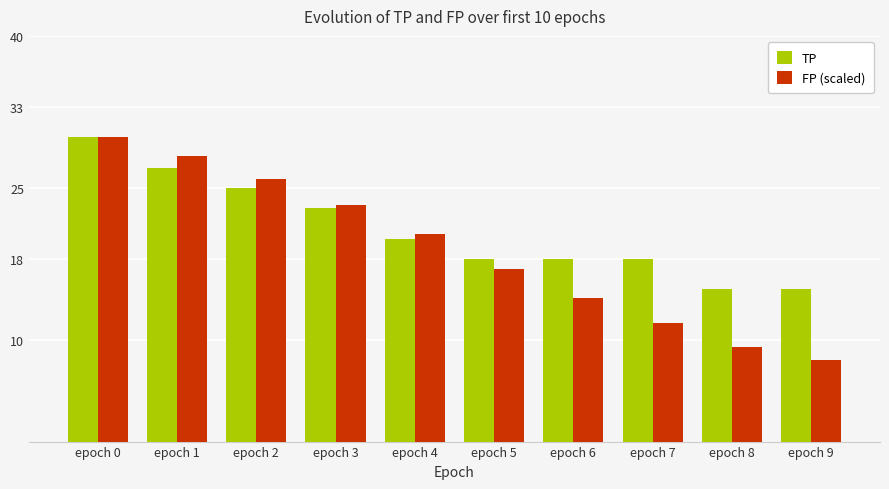

Rank the series by their average value, from lowest to highest.

FP (scaled), TP